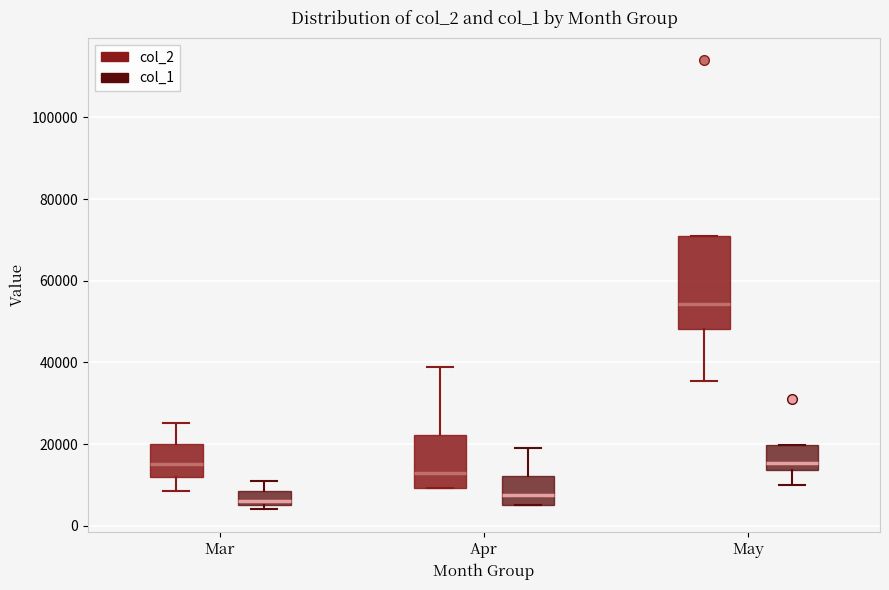

Which box has the highest median line?

May (col_2)